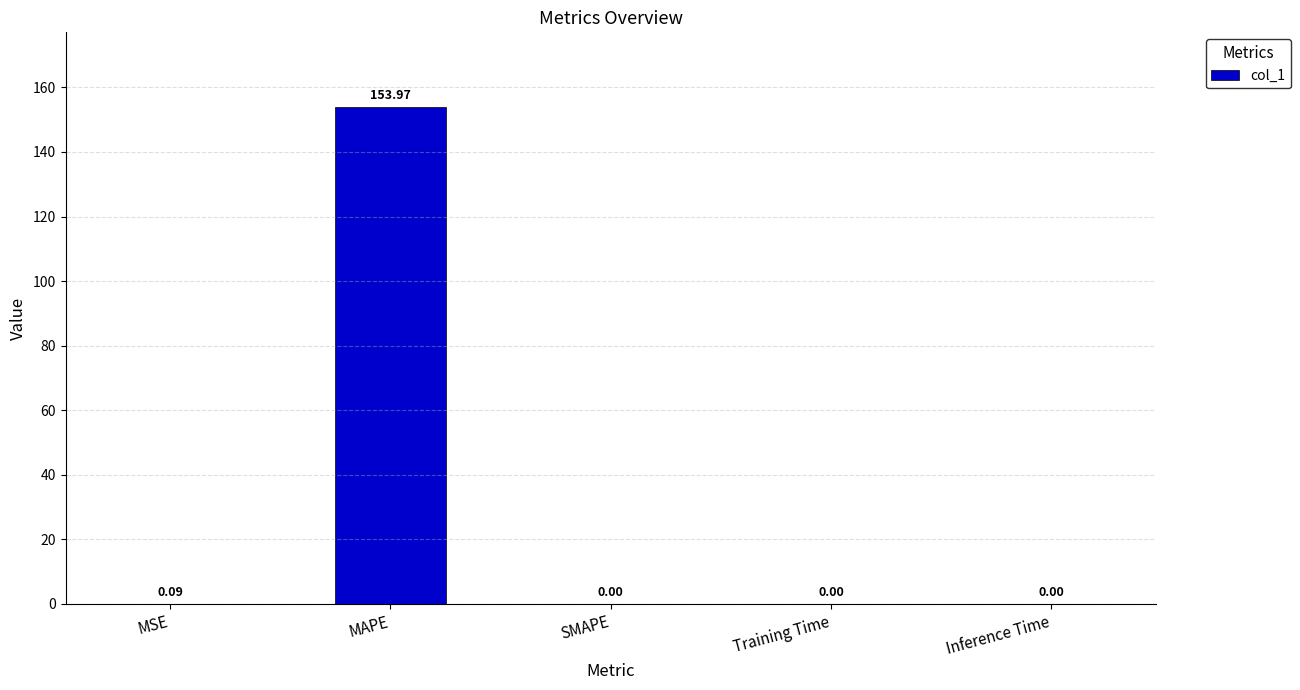

What value does the data have at MAPE?

154.0